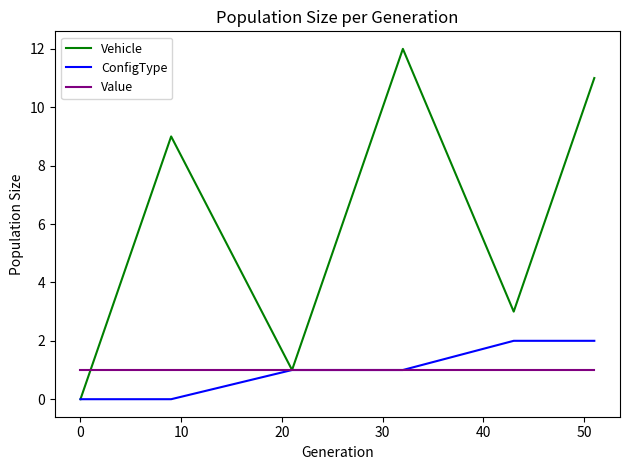

What is the maximum value for Vehicle?

12